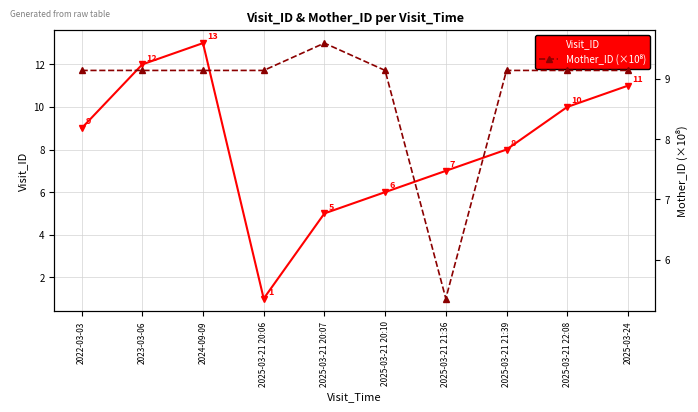

How many data points does each series have?

10